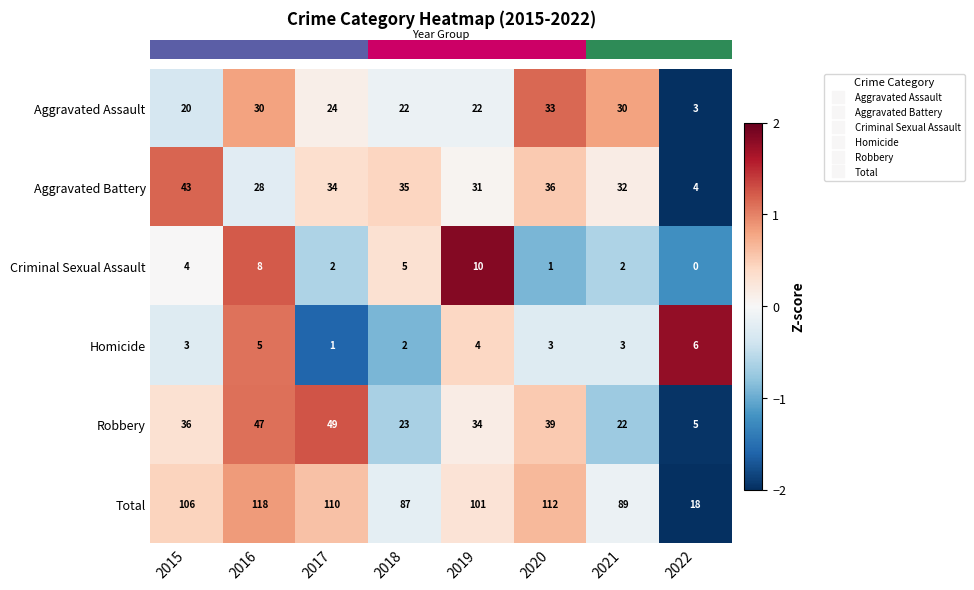

Rank the series by their maximum value, from lowest to highest.

Homicide, Criminal Sexual Assault, Aggravated Assault, Aggravated Battery, Robbery, Total